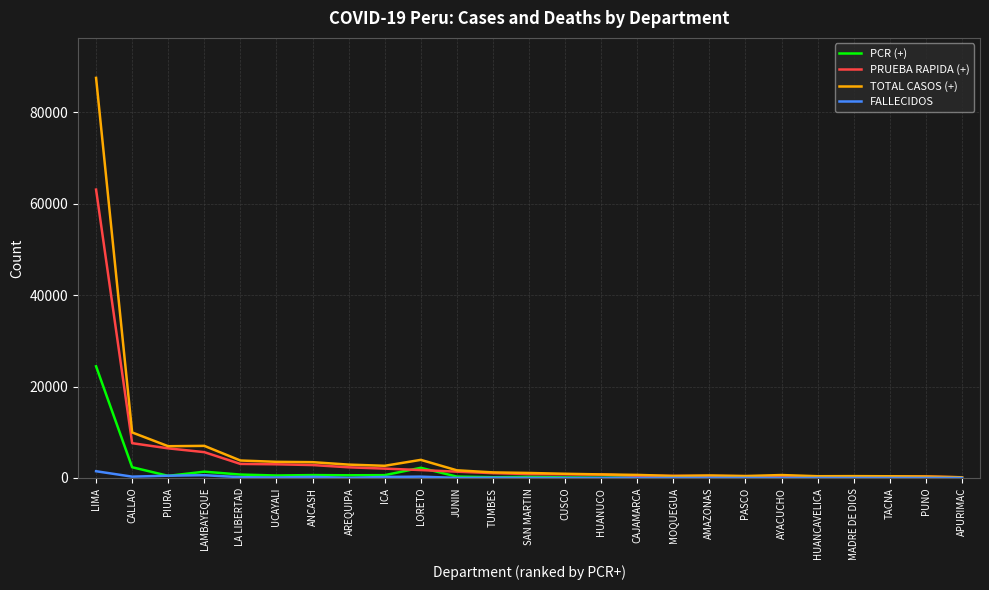

Does the chart have visible grid lines?

Yes